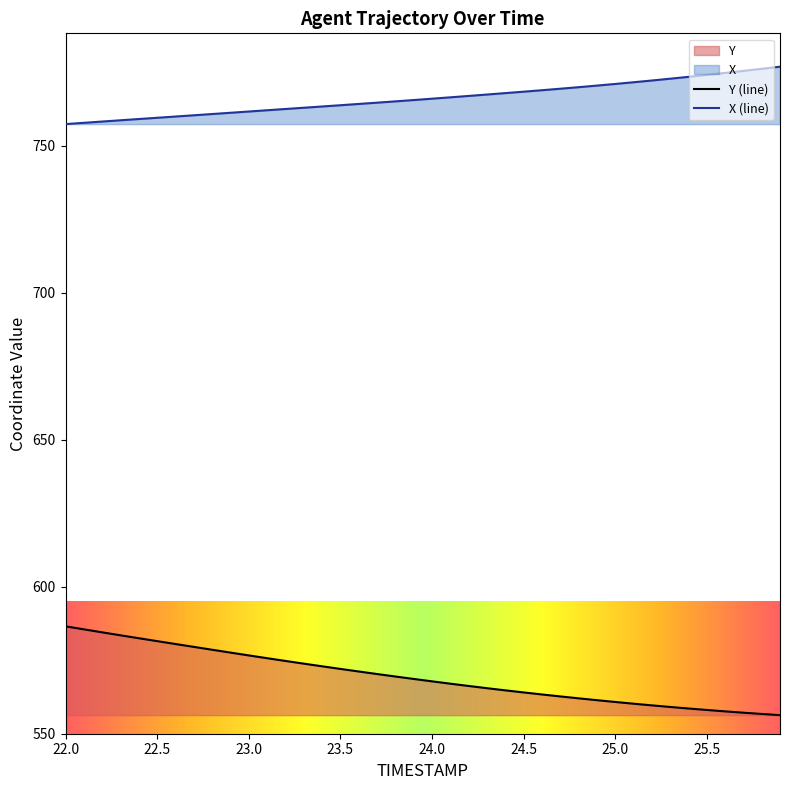

List the series in order of their overall mean, lowest first.

Y (line), X (line)